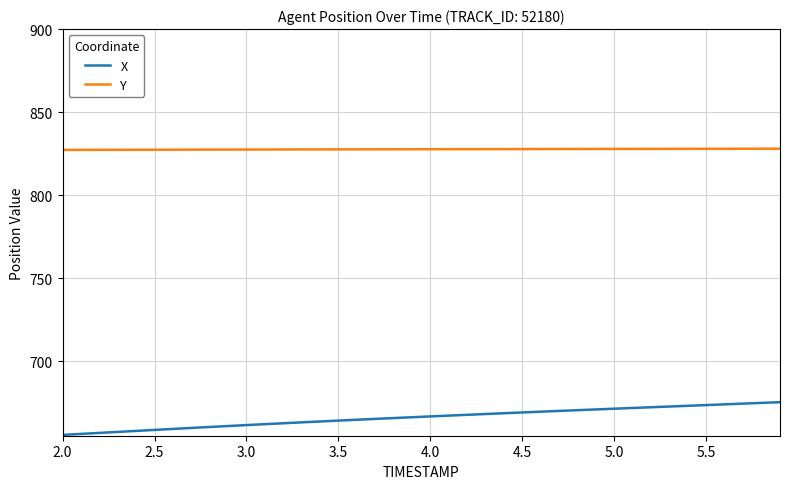

True or false: X and Y cross at least once.

False